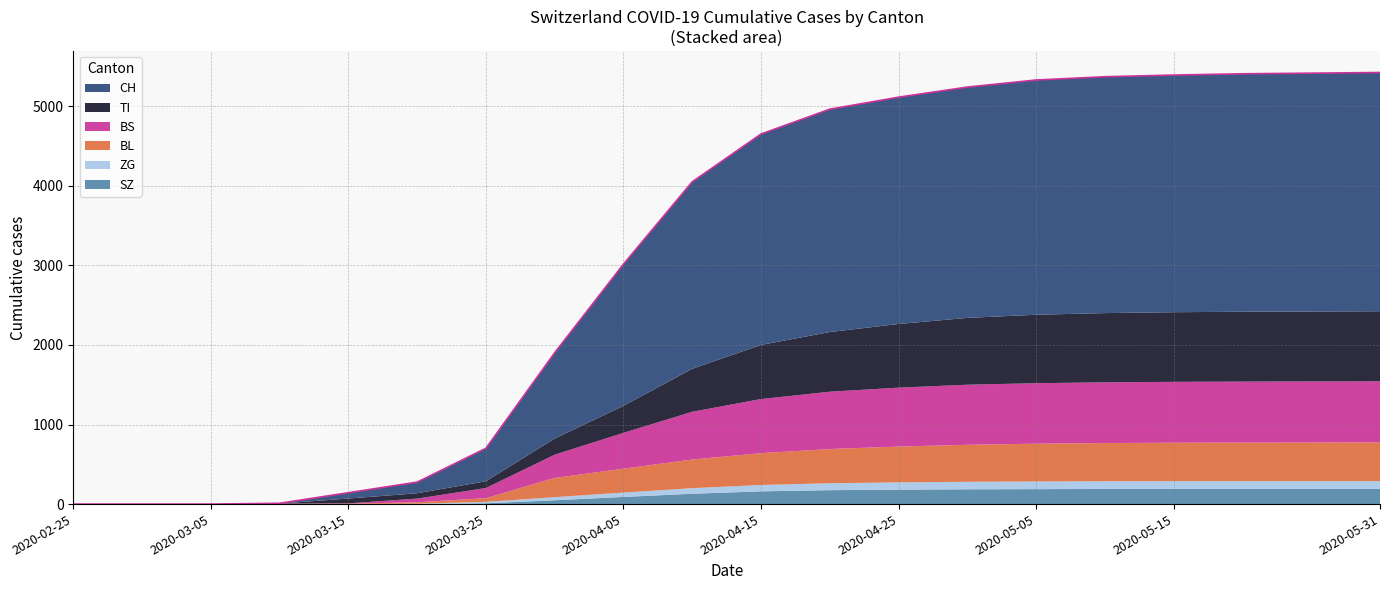

Which series has the widest spread of values?

CH